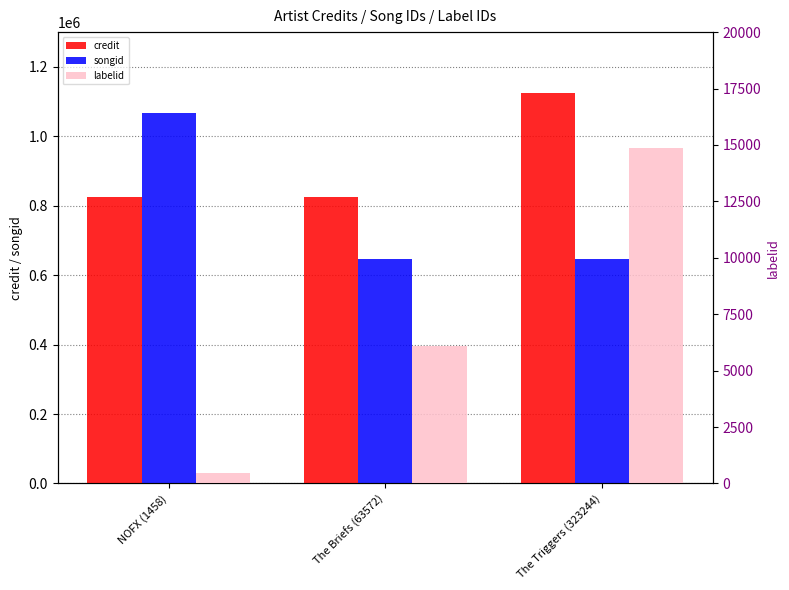

Reading left to right, transcribe all the data shown in this chart.

credit: NOFX (1458)=825158	The Briefs (63572)=825211	The Triggers (323244)=1124411
songid: NOFX (1458)=1066391	The Briefs (63572)=645692	The Triggers (323244)=645695
labelid: NOFX (1458)=471	The Briefs (63572)=6080	The Triggers (323244)=14870